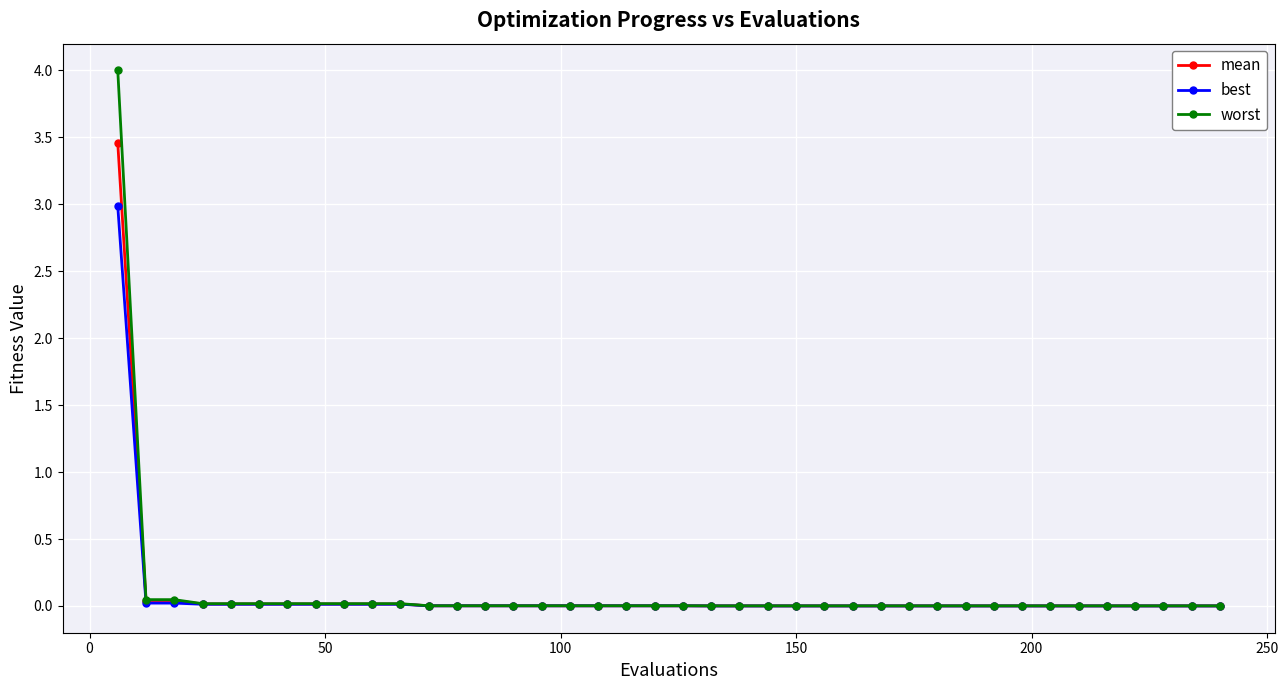

What is the maximum value shown in the chart?

4.0